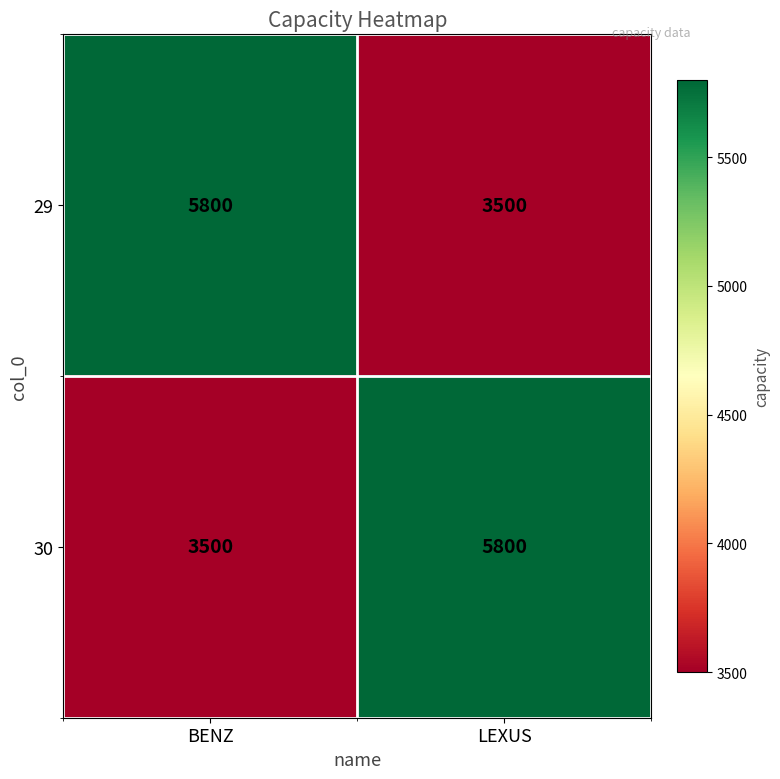

What is the sum of the 30 values at LEXUS and BENZ?

9300